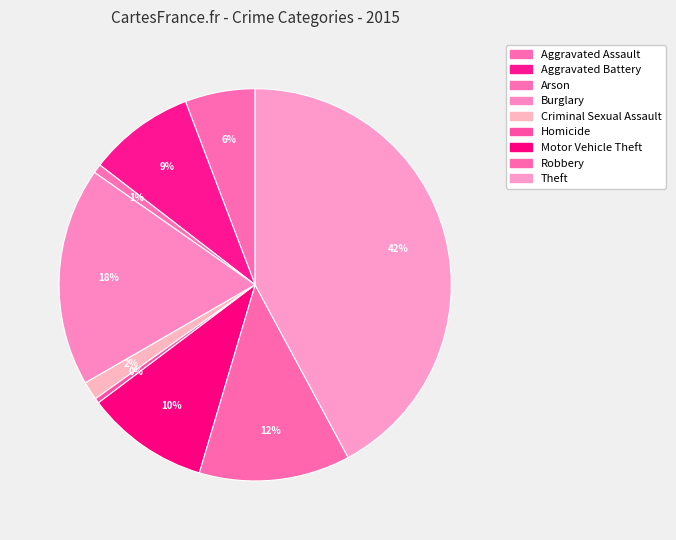

What is the ratio of the value at Arson to the value at Aggravated Battery?

0.1